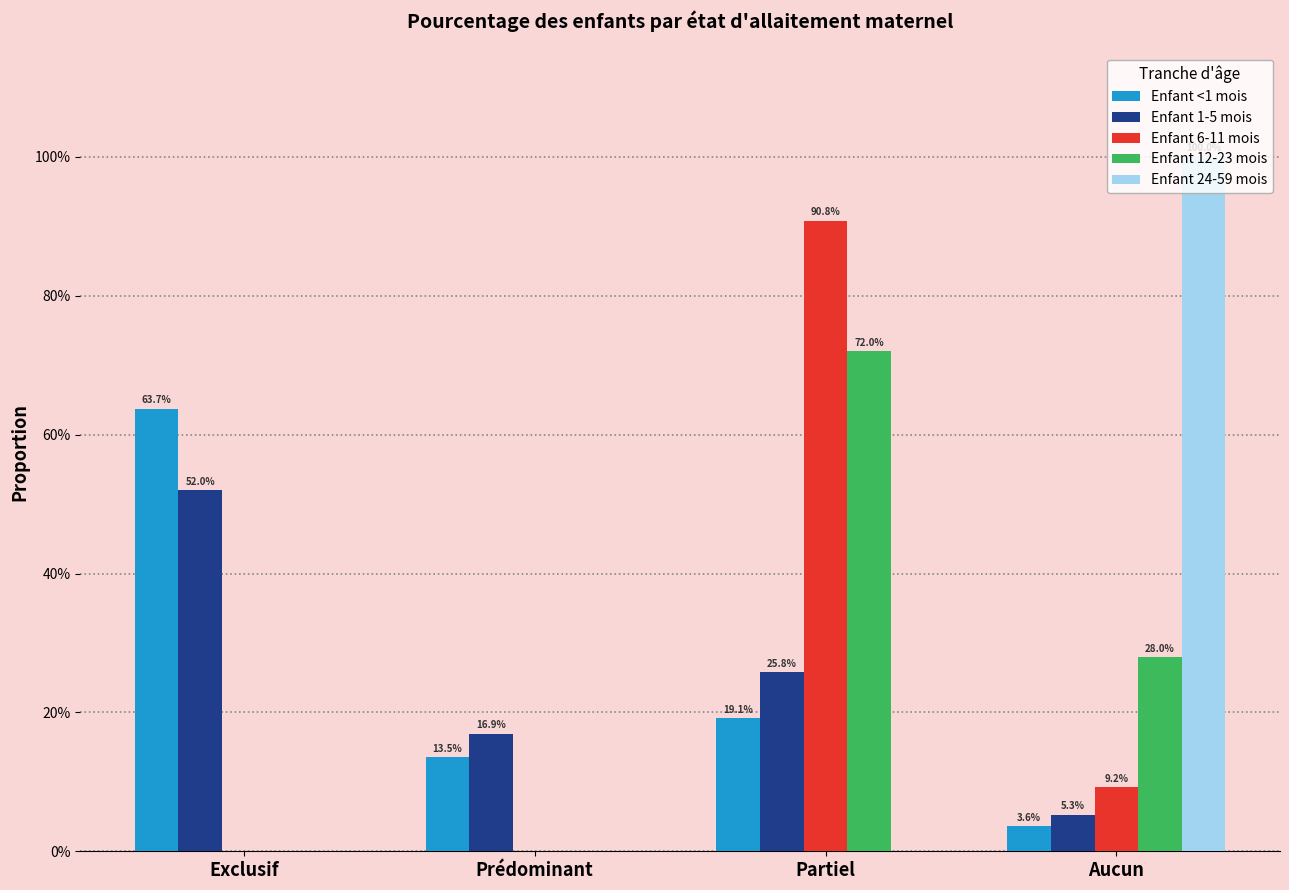

What are all the series names shown in the legend?

Enfant <1 mois, Enfant 1-5 mois, Enfant 6-11 mois, Enfant 12-23 mois, Enfant 24-59 mois